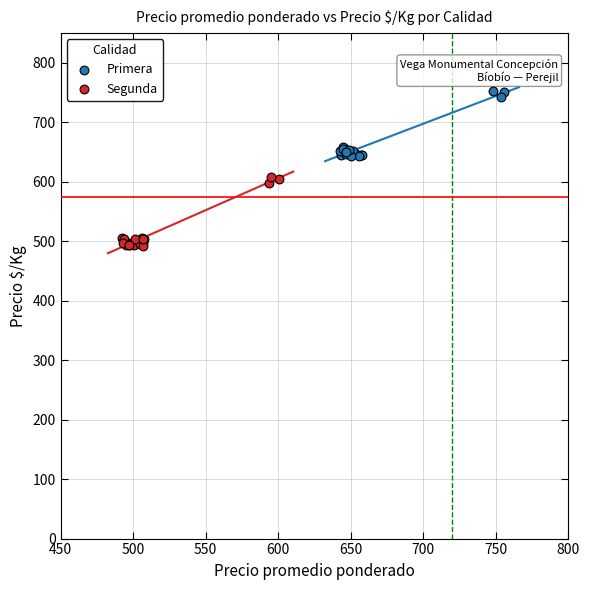

Which series reaches the maximum Y coordinate?

Primera